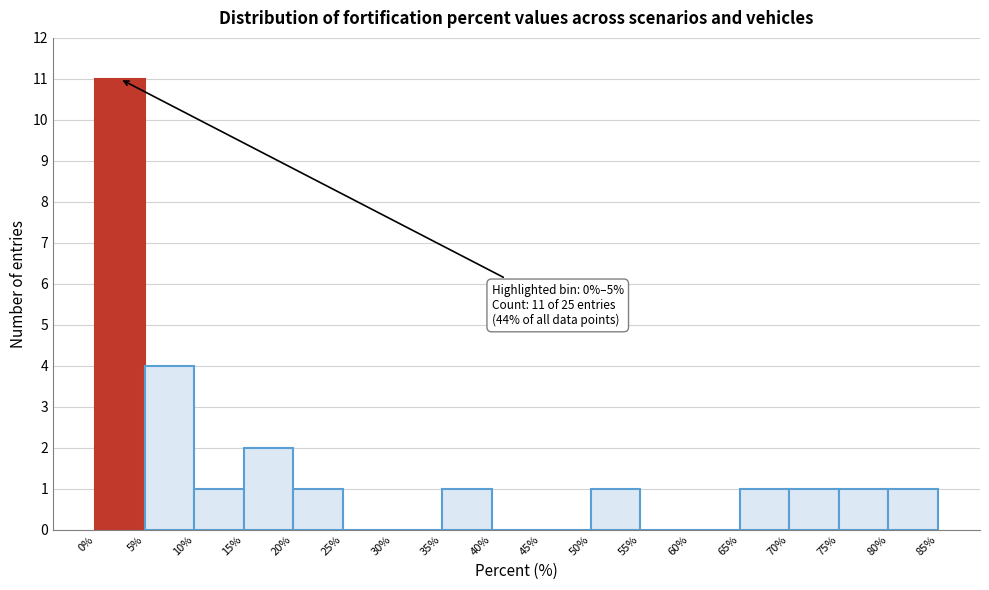

Over which range of the x-axis is the bar tallest?

0% to 5%